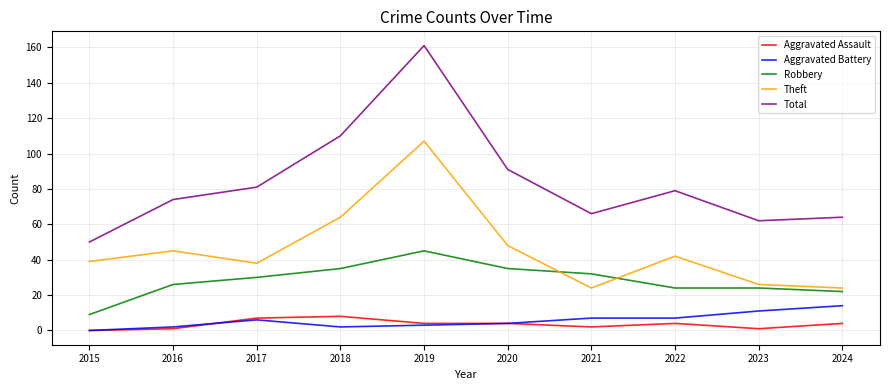

What is the average value of the Total series?

84